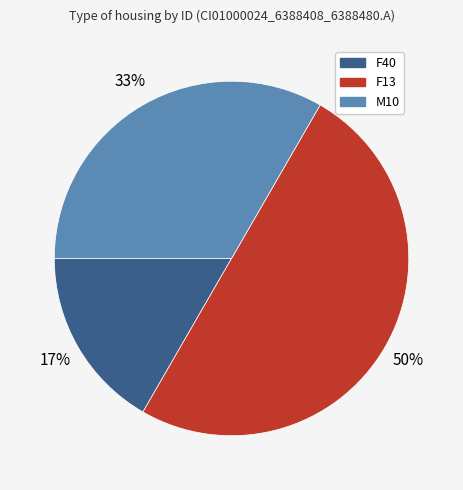

To the nearest percent, what is the difference between the largest and smallest slice percentages?

33%